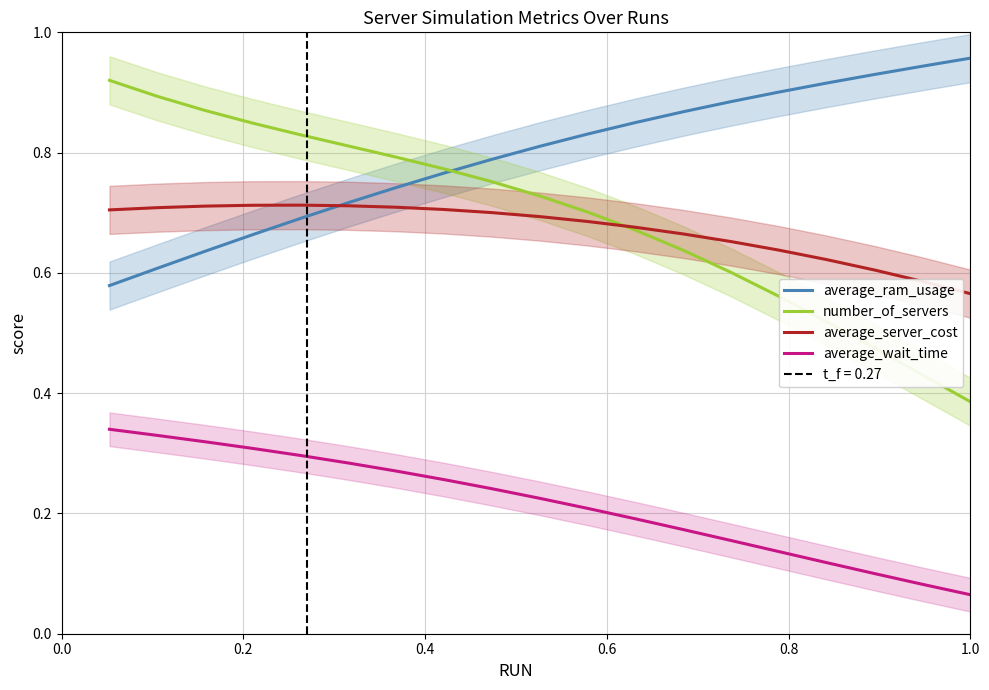

Reading right to left, transcribe all the data shown in this chart.

average_ram_usage: 1.0	0.9	0.9	0.9	0.9	0.9	0.9	0.9	0.8	0.8	0.8	0.8	0.7	0.7	0.7	0.7	0.6	0.6	0.6
number_of_servers: 0.4	0.4	0.5	0.5	0.6	0.6	0.6	0.7	0.7	0.7	0.8	0.8	0.8	0.8	0.8	0.8	0.9	0.9	0.9
average_server_cost: 0.6	0.6	0.6	0.6	0.6	0.7	0.7	0.7	0.7	0.7	0.7	0.7	0.7	0.7	0.7	0.7	0.7	0.7	0.7
average_wait_time: 0.1	0.1	0.1	0.1	0.1	0.2	0.2	0.2	0.2	0.2	0.2	0.3	0.3	0.3	0.3	0.3	0.3	0.3	0.3